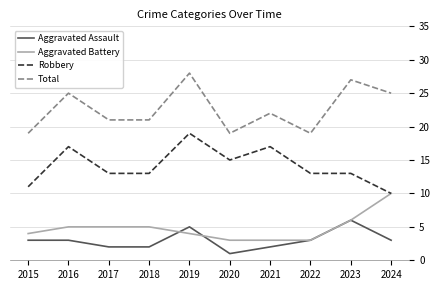

Where is Total nearest to the value 23?

2021